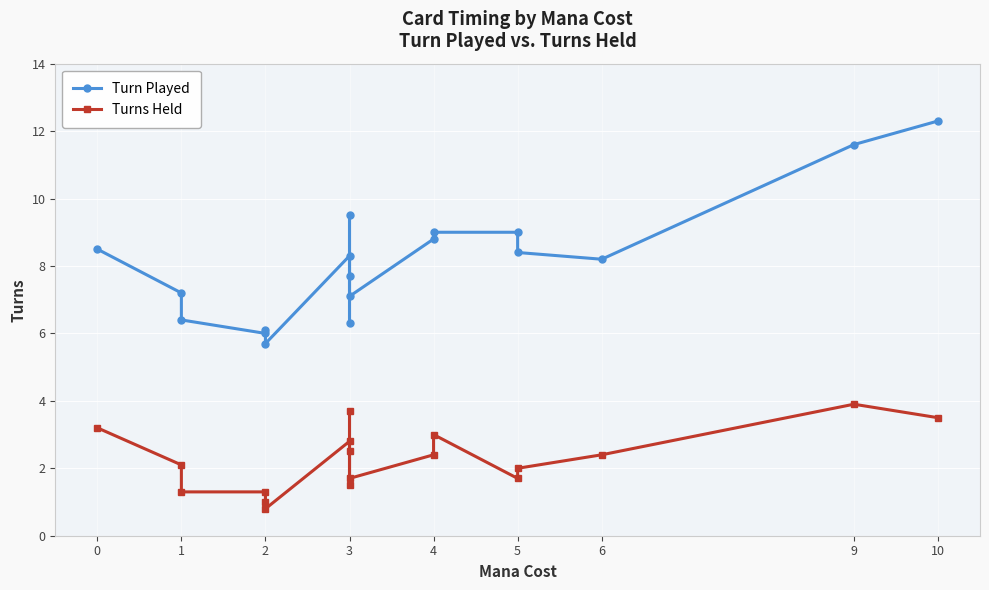

What is the difference between the maximum and second lowest values in the Turns Held series?

2.9